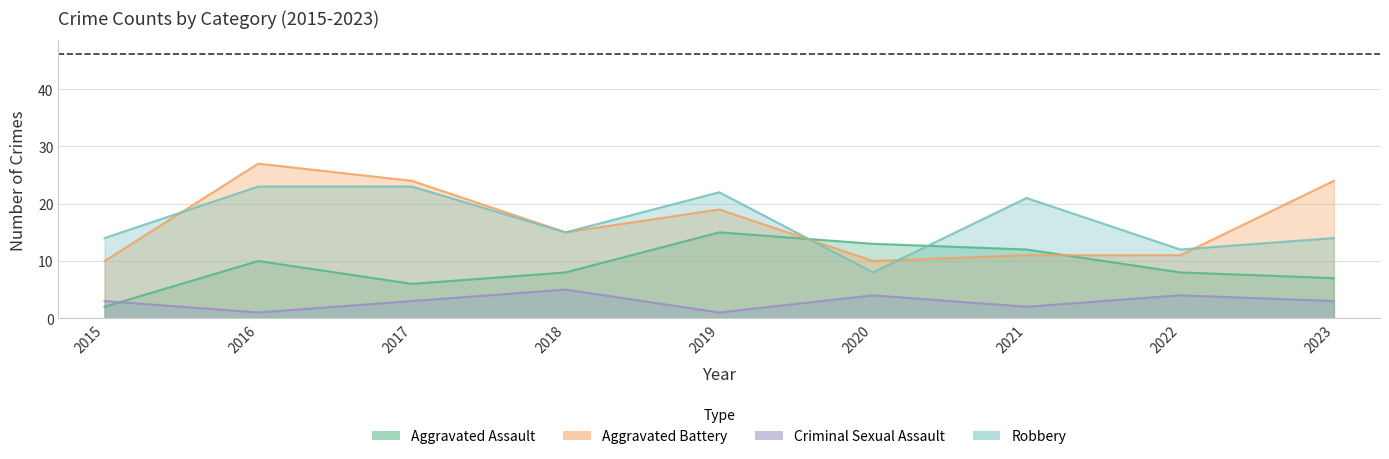

Is the value of Criminal Sexual Assault at 2017 greater than the value of Robbery at 2020?

No